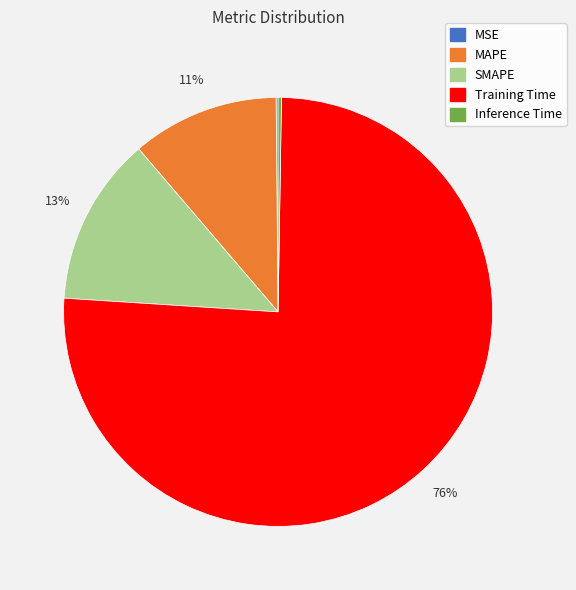

What percentage is the MAPE slice, to the nearest percent?

11%